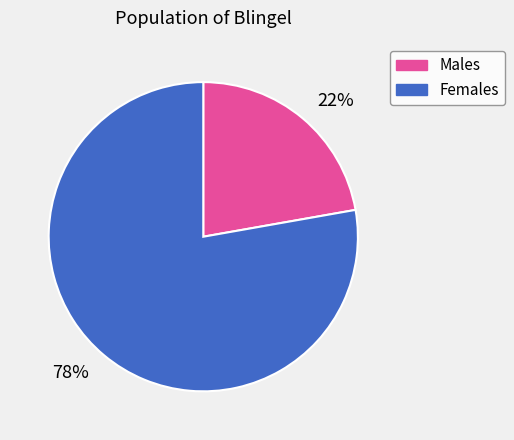

To the nearest percent, what is the average slice percentage?

50%